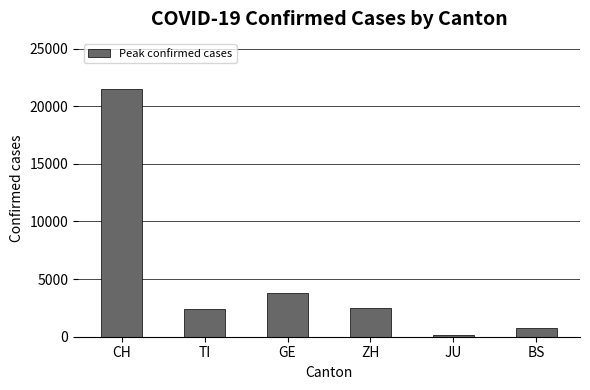

What position from the left is ZH?

4